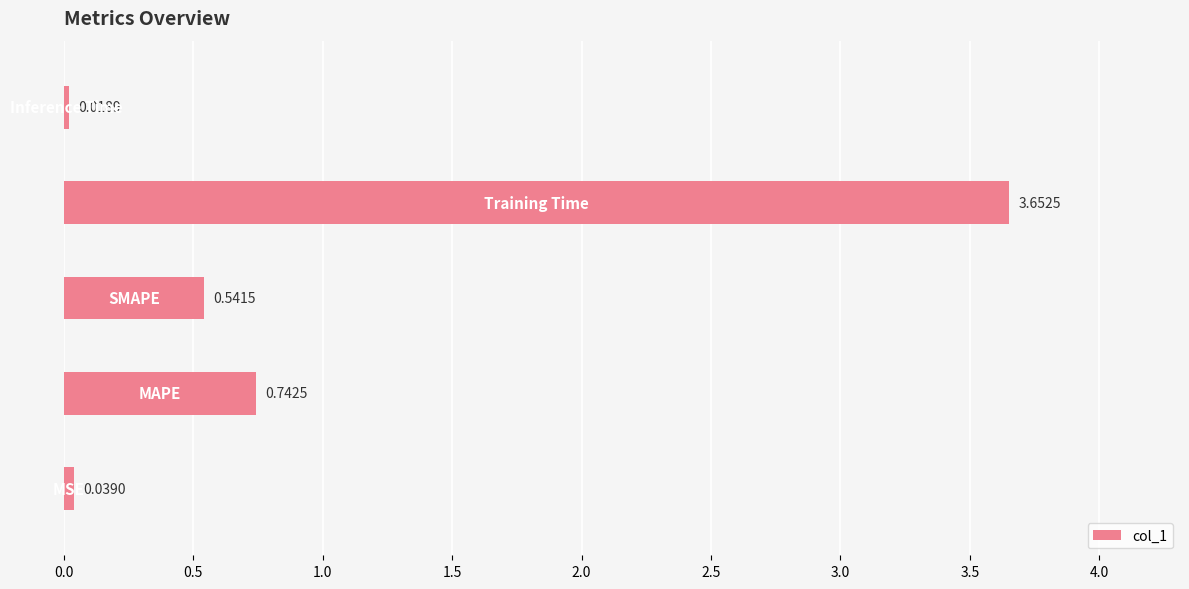

What is the difference between the maximum and second lowest values?

3.6